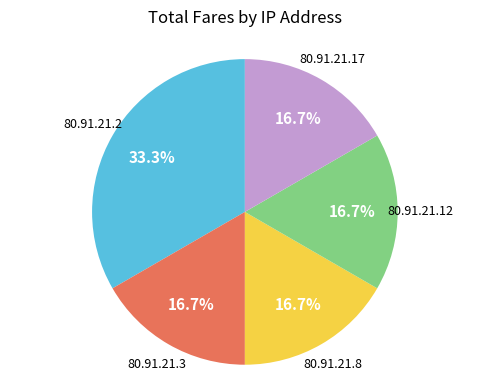

Between 80.91.21.2 and 80.91.21.17, which is larger?

80.91.21.2